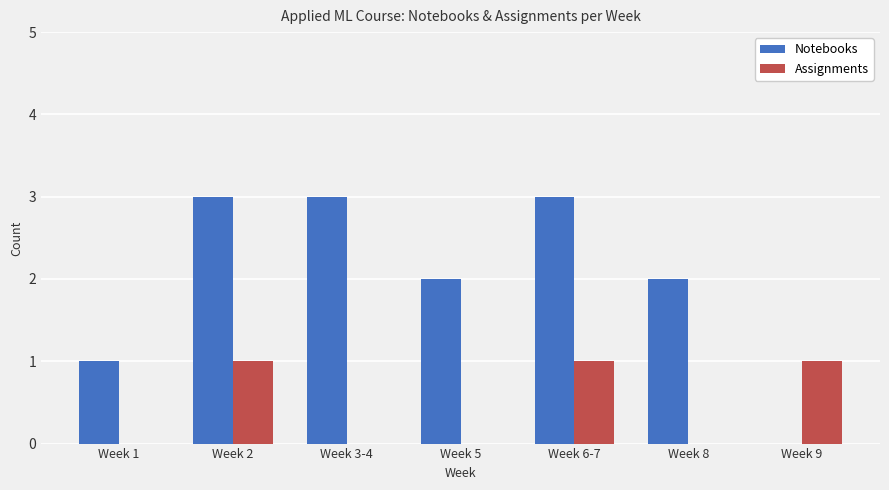

Which series has the widest spread of values?

Notebooks